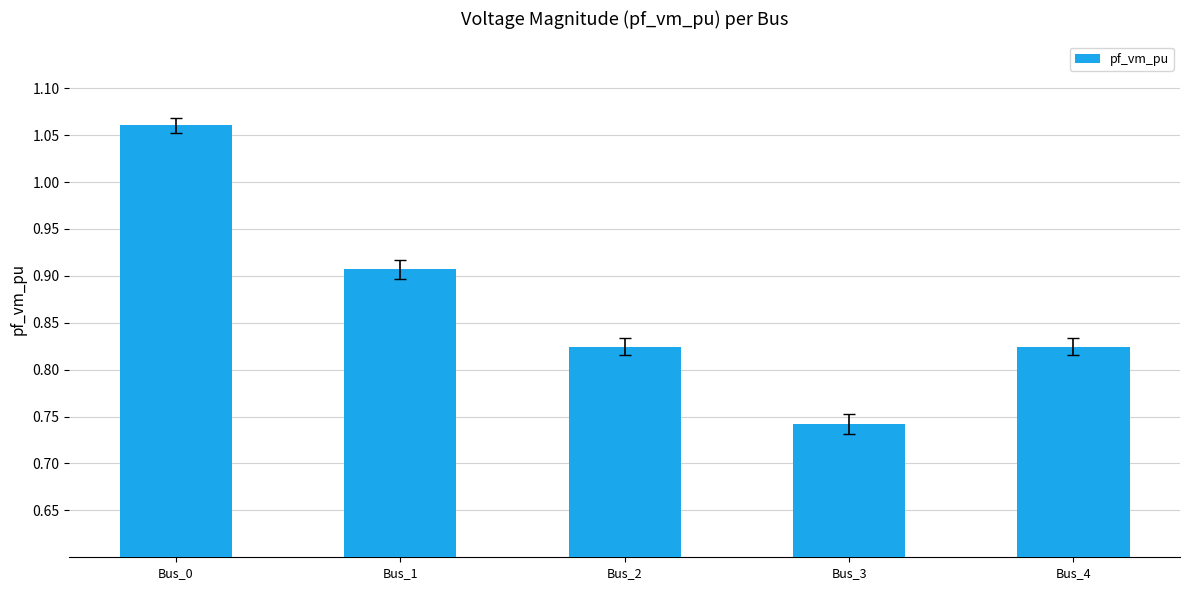

Are the bars horizontal?

No